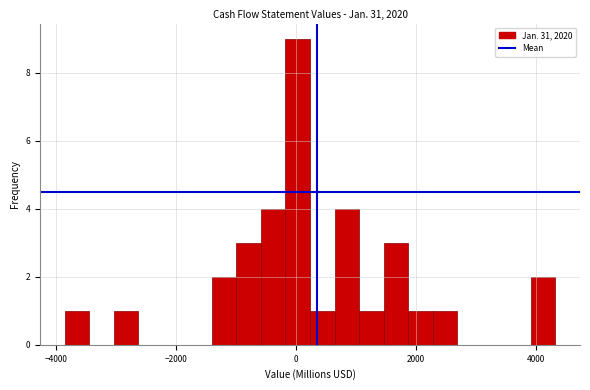

Around what value on the x-axis is the tallest bar? Give the approximate position of its centre, as read against the axis.

0